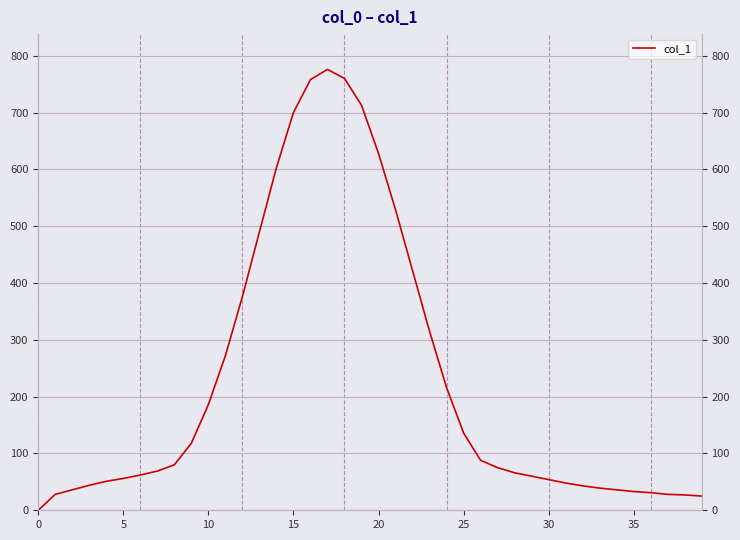

Which has a higher value, 17 or 18?

17